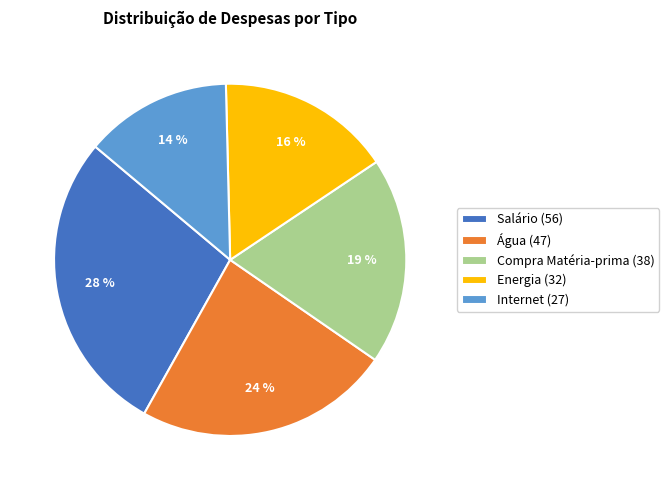

Is the sum of Compra Matéria-prima and Energia greater than half?

No